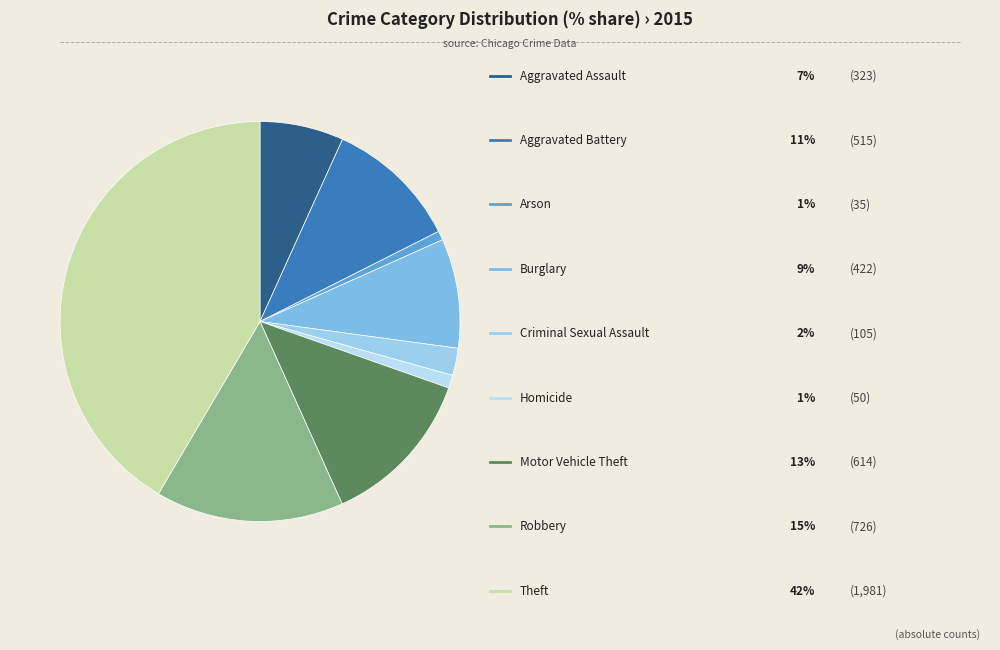

What is the smallest slice in the pie chart?

Arson